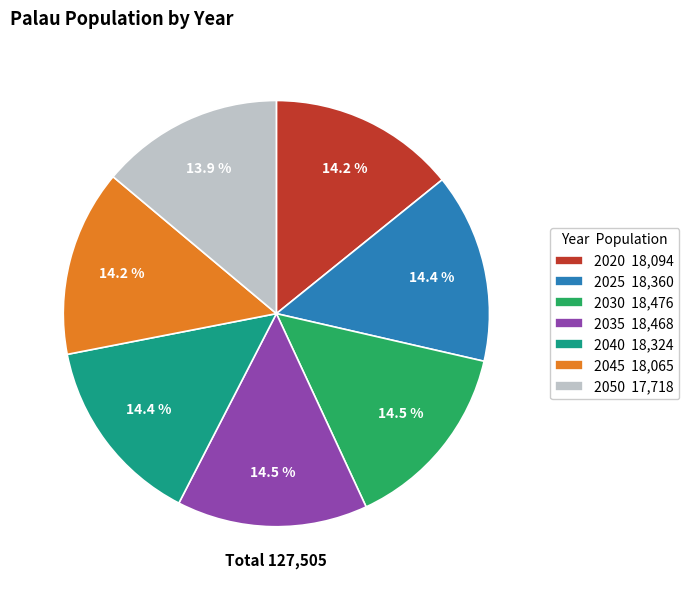

What percentage is NOT represented by 2025 18,360?

85.6%